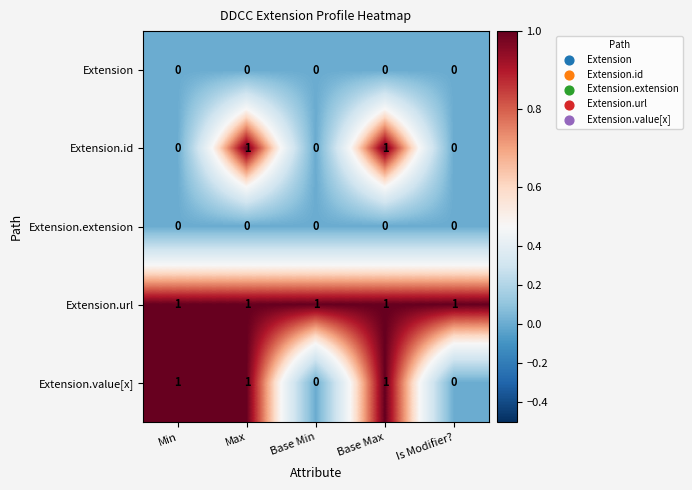

What is the total value across all series at Base Max?

3